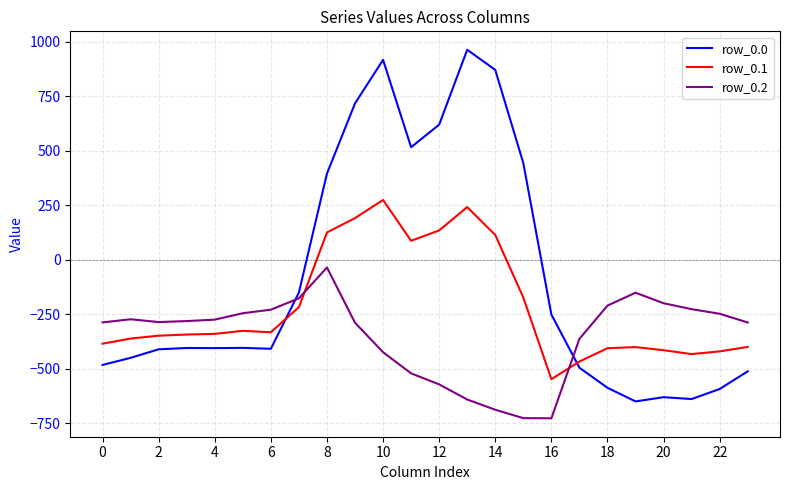

Which series ends up on top after the final intersection of row_0.0 and row_0.1?

row_0.1